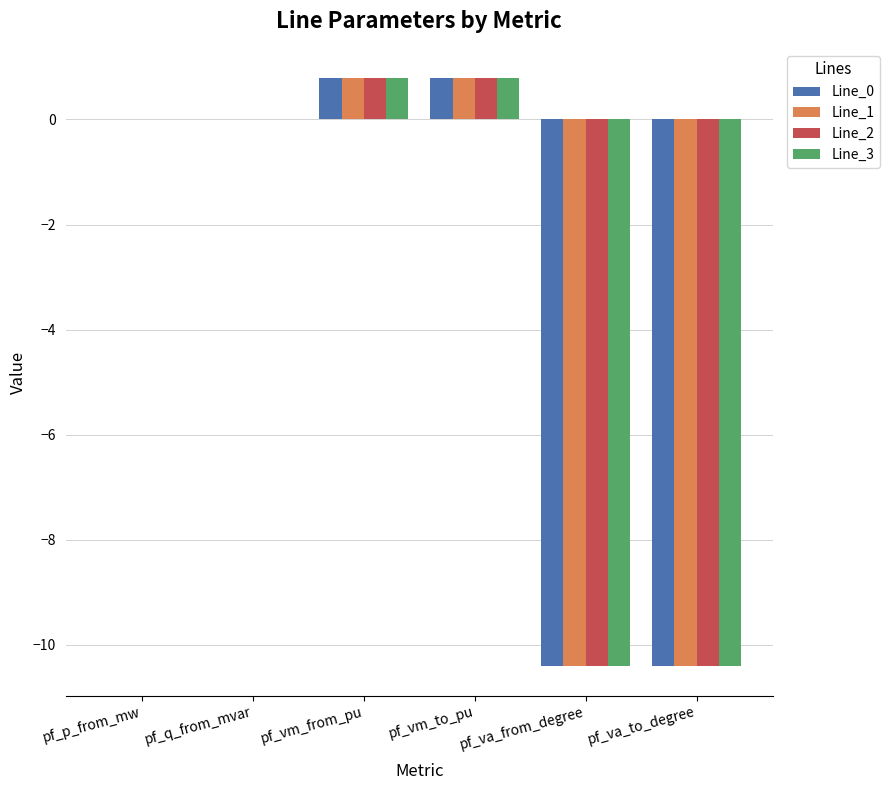

What is the highest value of the Line_0 series?

0.8